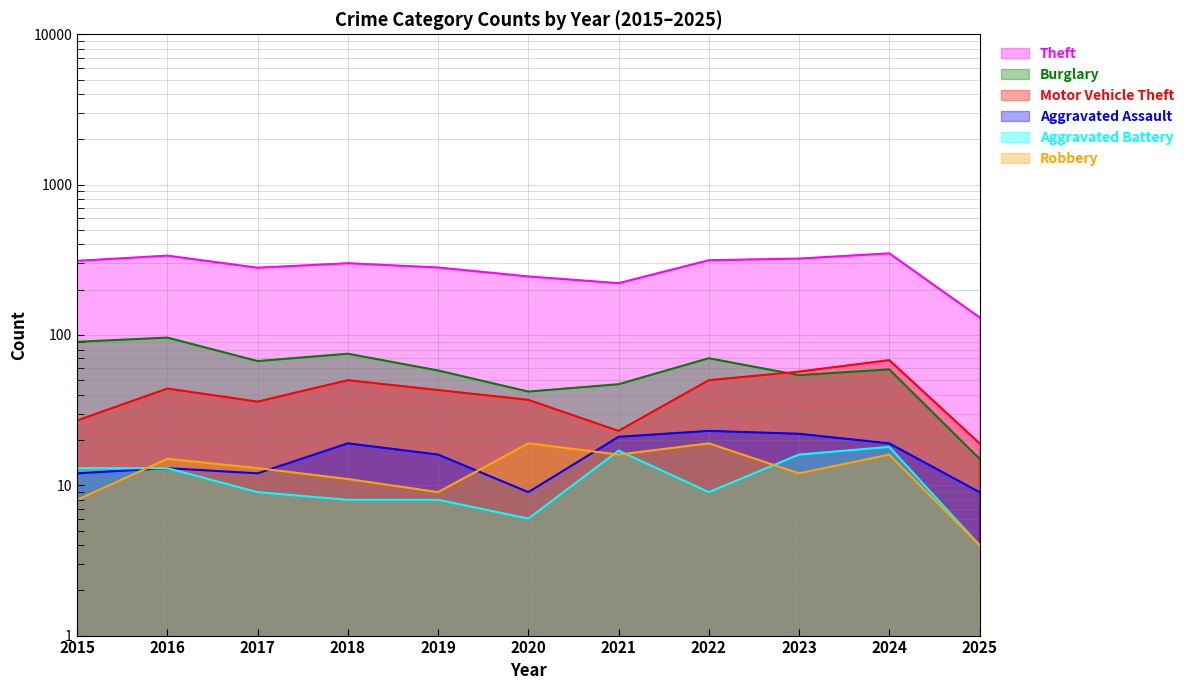

What is the difference between the second highest and minimum values in the Theft series?

206